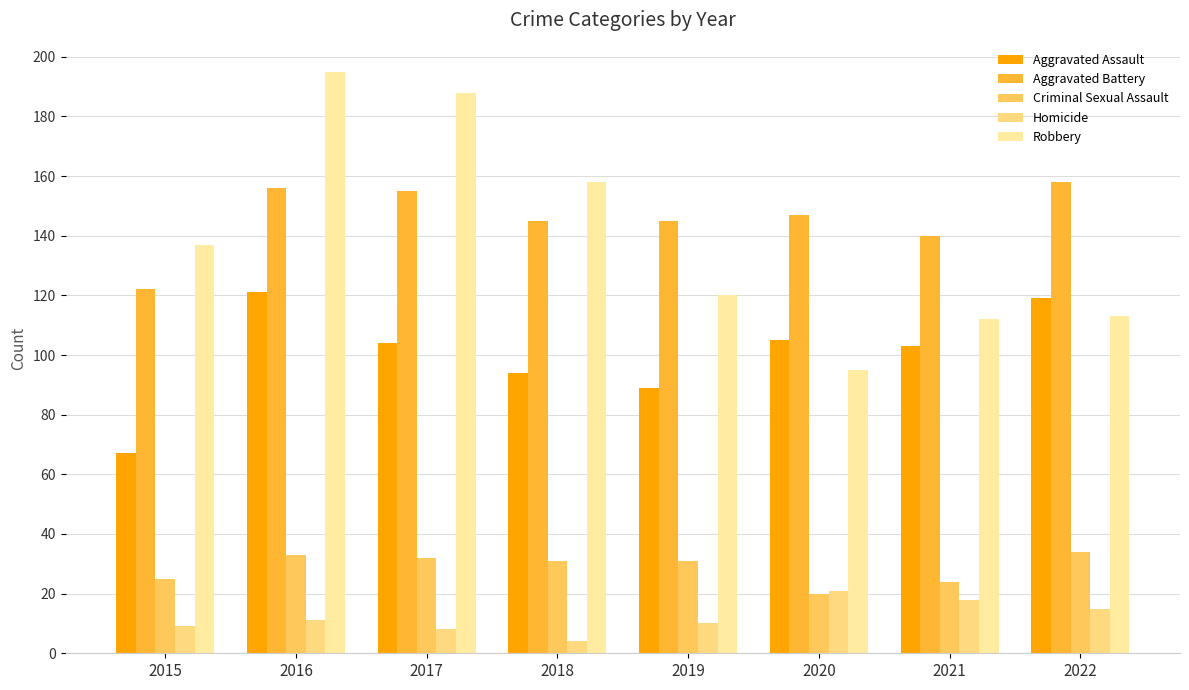

Reading right to left, what are all the values shown in this chart?

Aggravated Assault: 2022=119	2021=103	2020=105	2019=89	2018=94	2017=104	2016=121	2015=67
Aggravated Battery: 2022=158	2021=140	2020=147	2019=145	2018=145	2017=155	2016=156	2015=122
Criminal Sexual Assault: 2022=34	2021=24	2020=20	2019=31	2018=31	2017=32	2016=33	2015=25
Homicide: 2022=15	2021=18	2020=21	2019=10	2018=4	2017=8	2016=11	2015=9
Robbery: 2022=113	2021=112	2020=95	2019=120	2018=158	2017=188	2016=195	2015=137